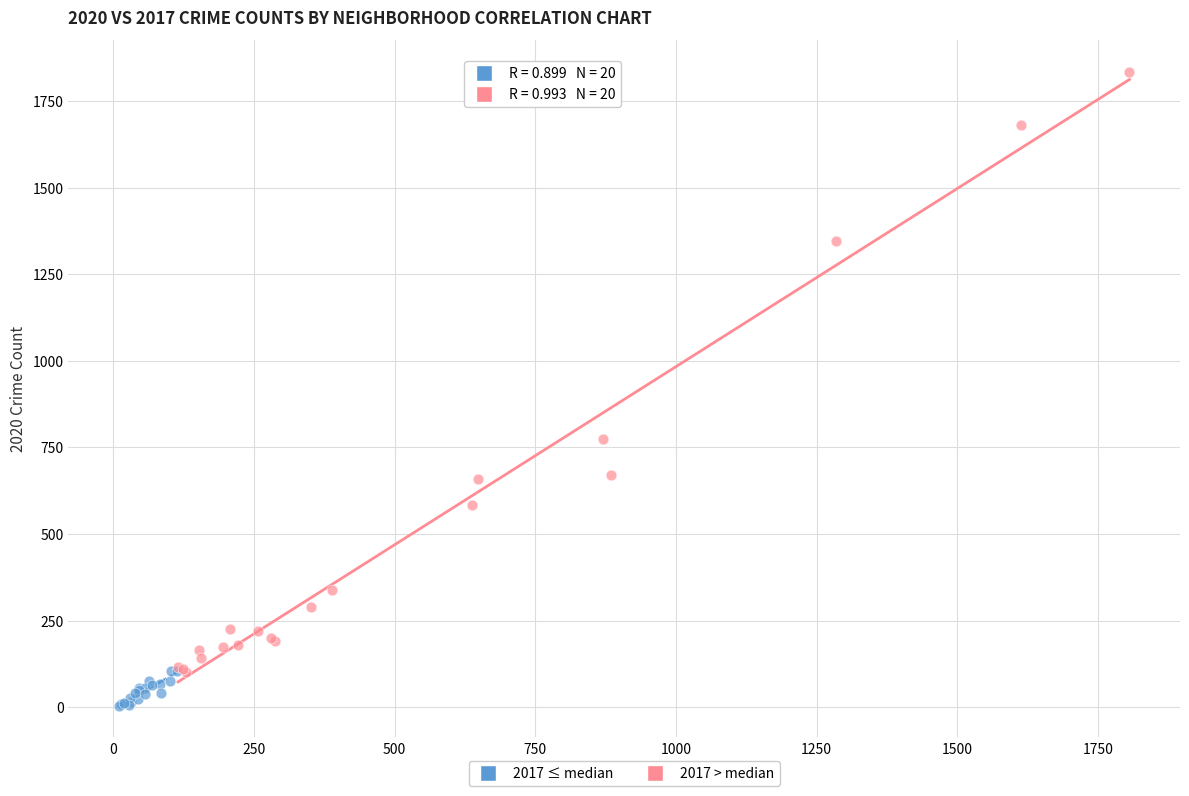

Which series has the largest Y range (max minus min)?

2017 > median